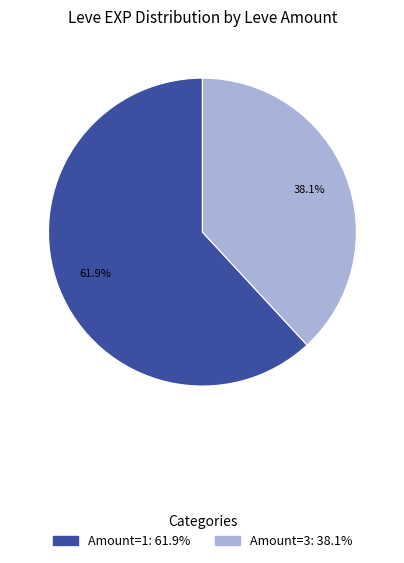

To the nearest percent, what is the difference between the largest and smallest slice percentages?

24%